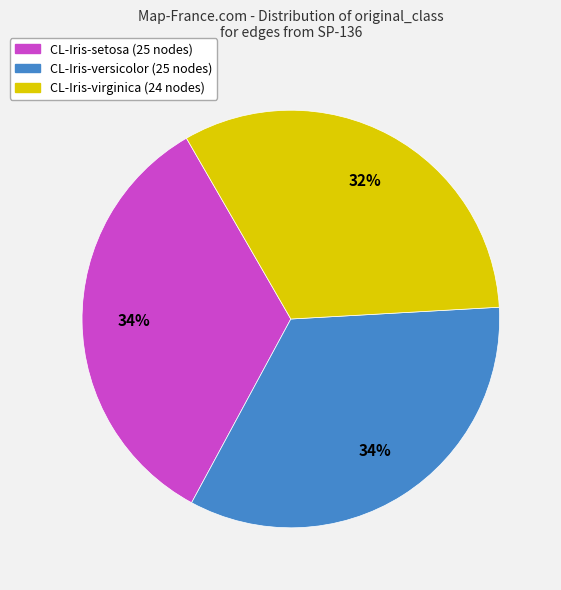

True or false: CL-Iris-versicolor accounts for 46% of the total.

False